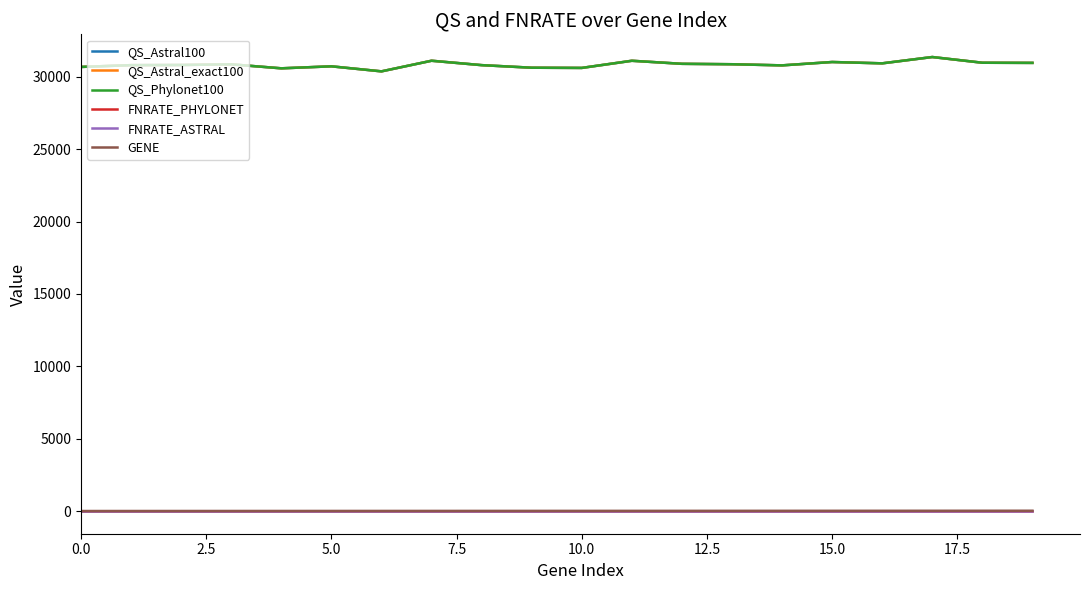

Is this an area chart (filled region under the line)?

No